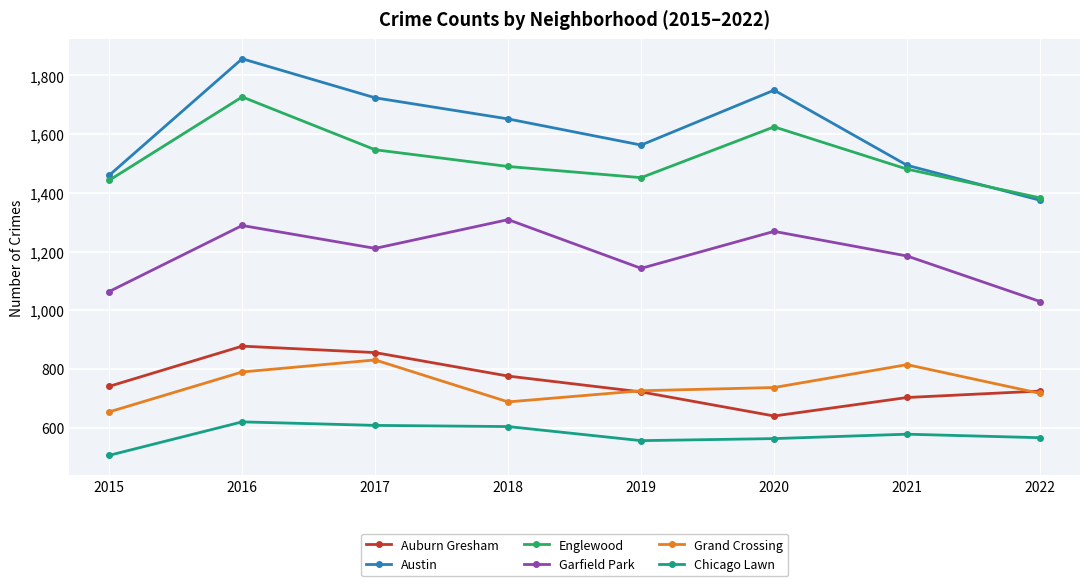

Is this an area chart (filled region under the line)?

No